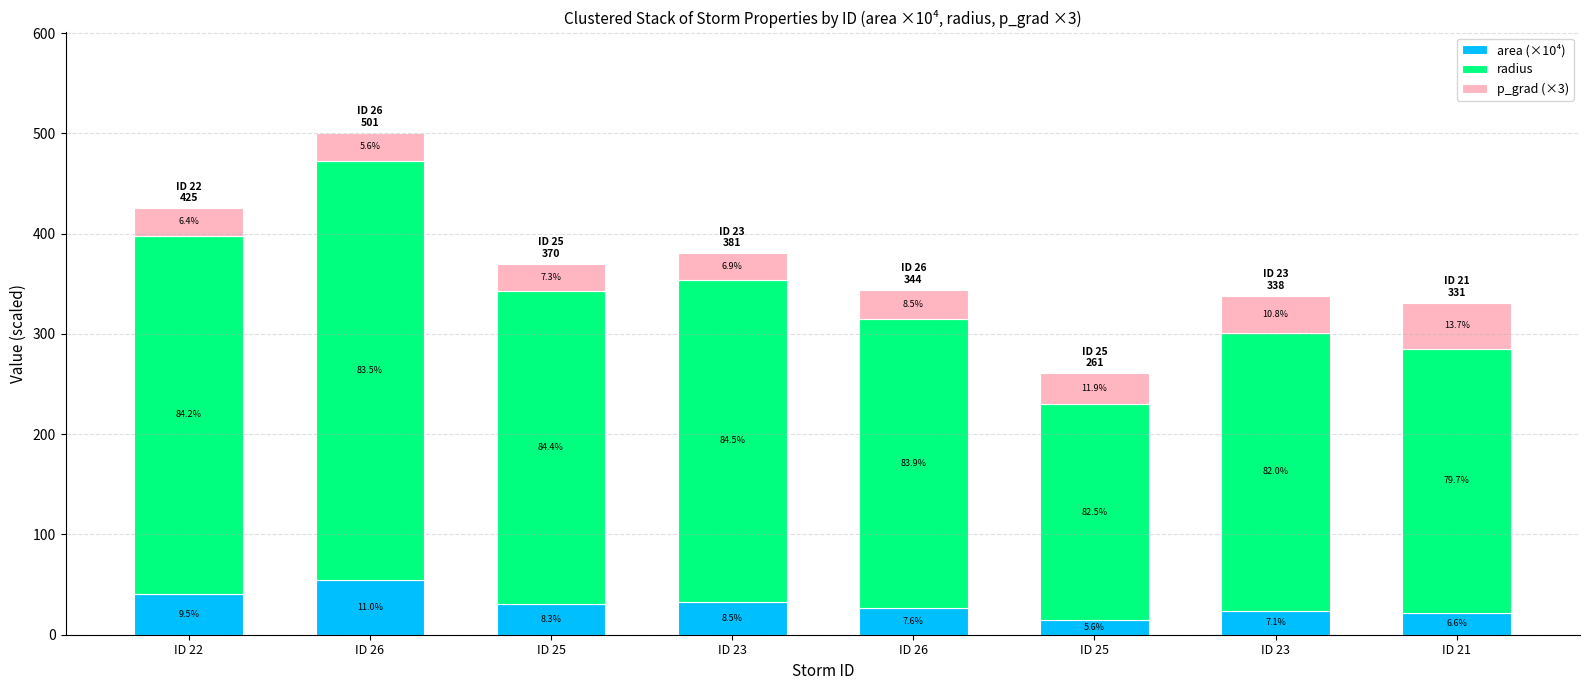

At which category is the sum across all series the highest?

ID 26